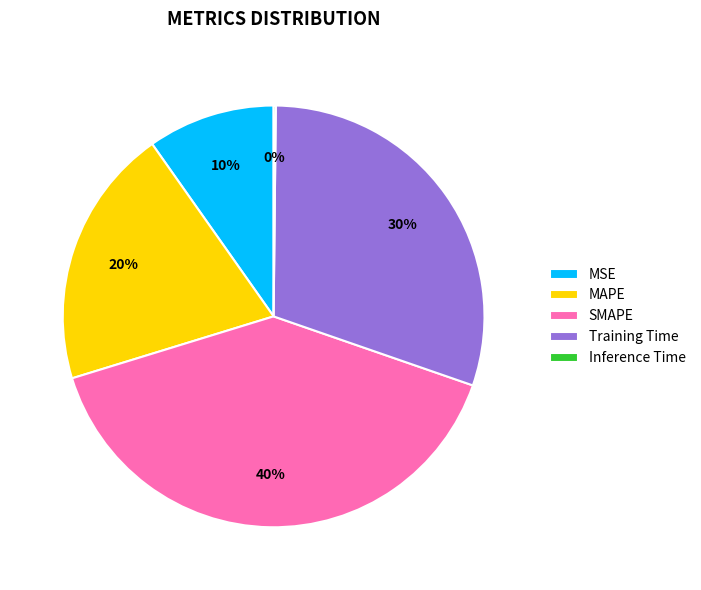

To the nearest percent, what is the difference between the largest and smallest slice percentages?

40%